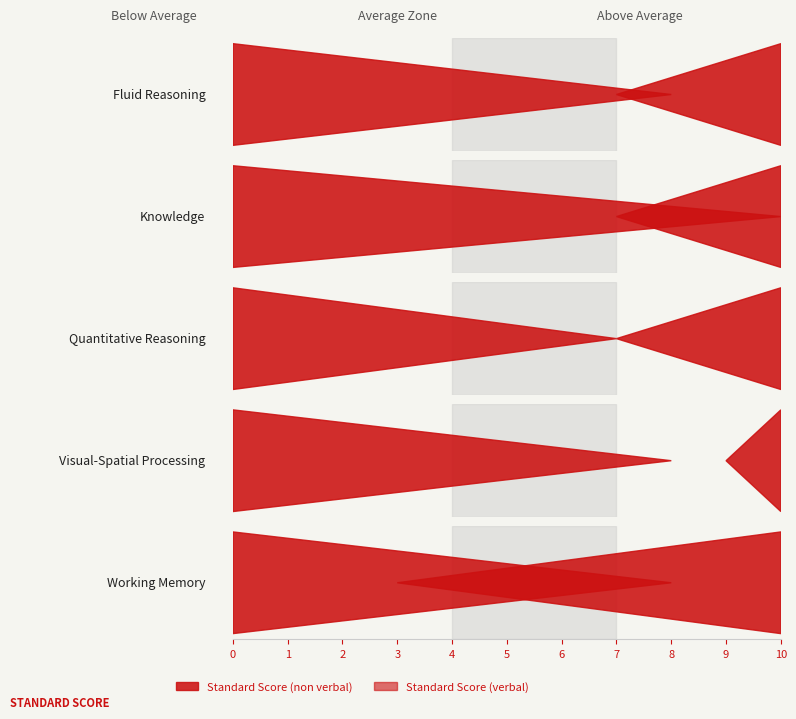

Reading left to right, list all the values displayed in this chart.

Standard Score (non verbal): 8	10	7	8	8
Standard Score (verbal): 7	7	7	9	3